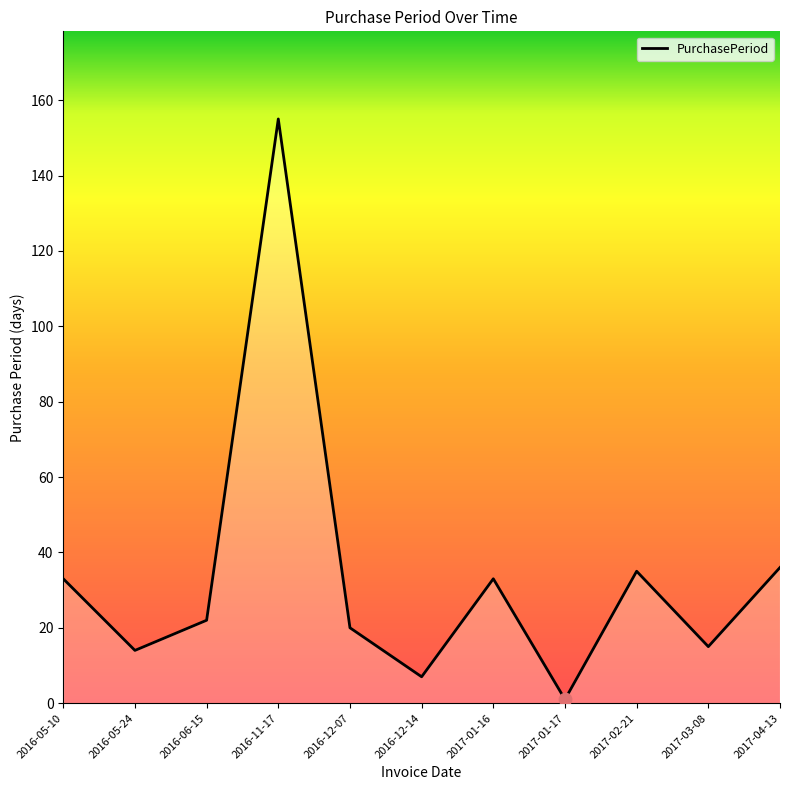

What is the ratio of the value at 2016-06-15 to the value at 2017-01-17?

22.0